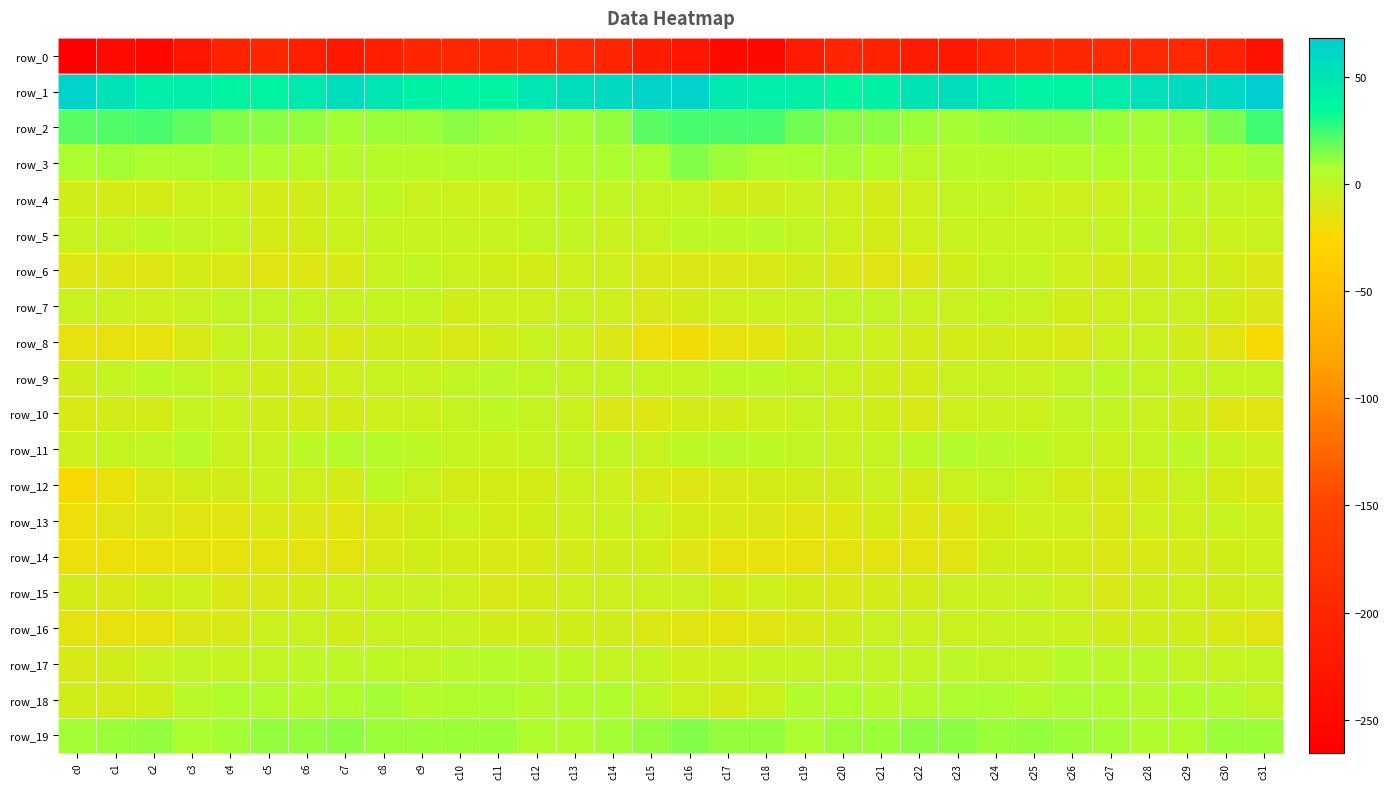

At which label is row_8 closest to -12?

c30